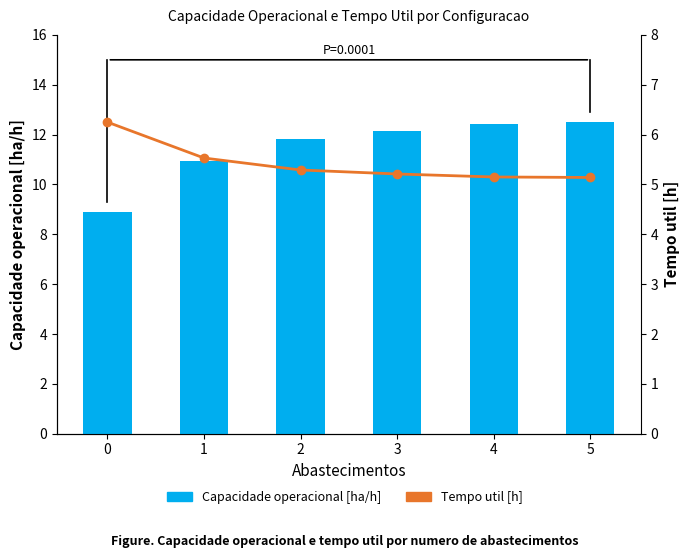

Which category has the highest value across all series?

5